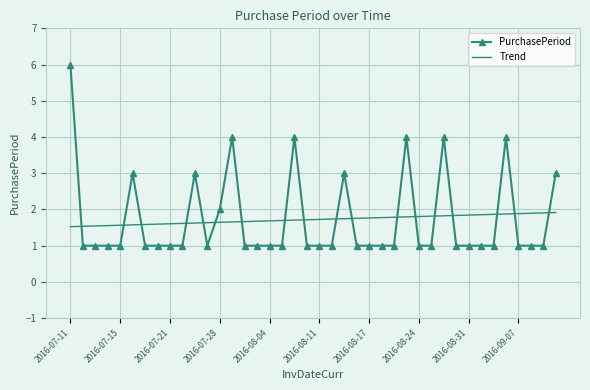

Count the Trend values in the range 1 to 2.

40